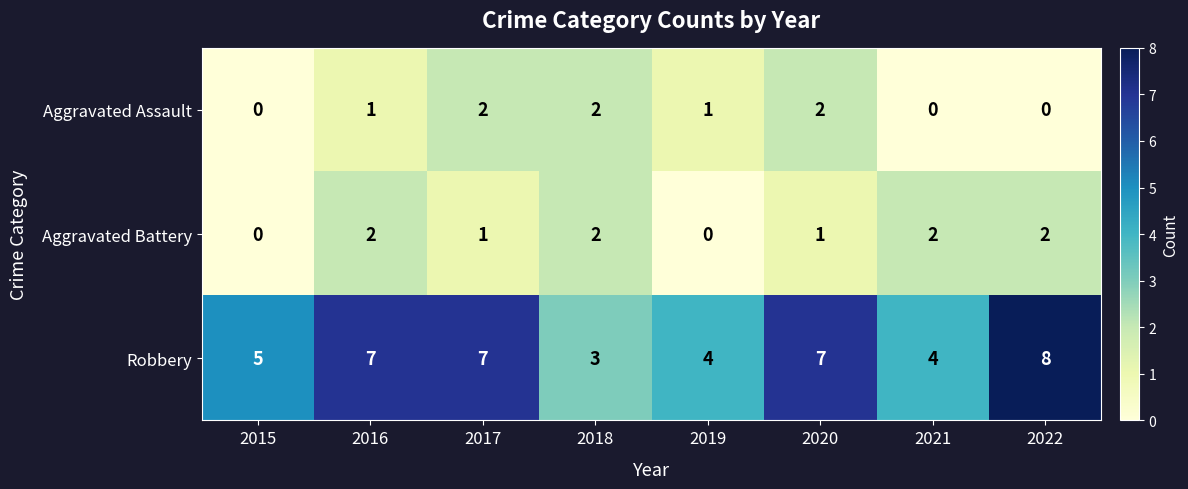

What is the approximate value of Robbery at 2021?

4